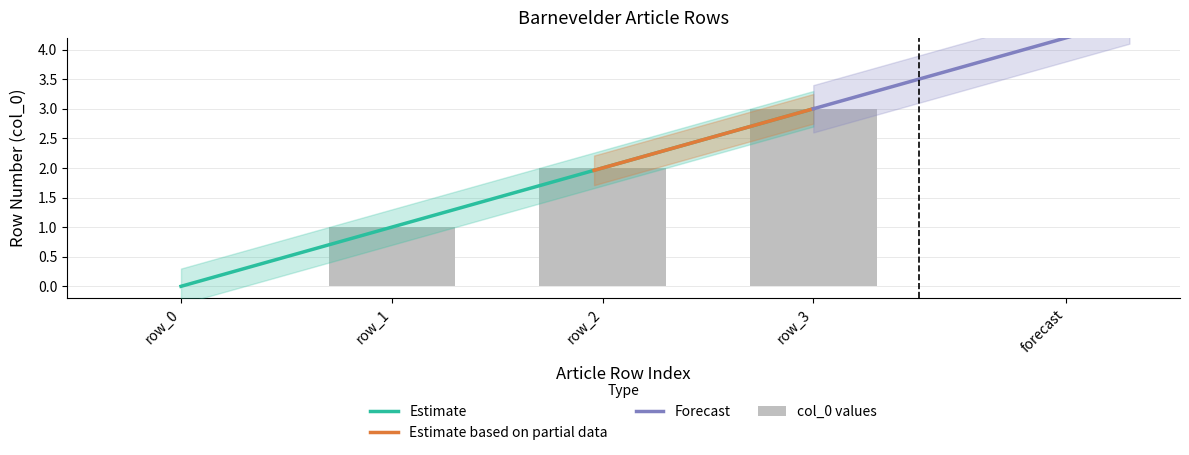

What is the change in value from row_1 to row_2?

+1